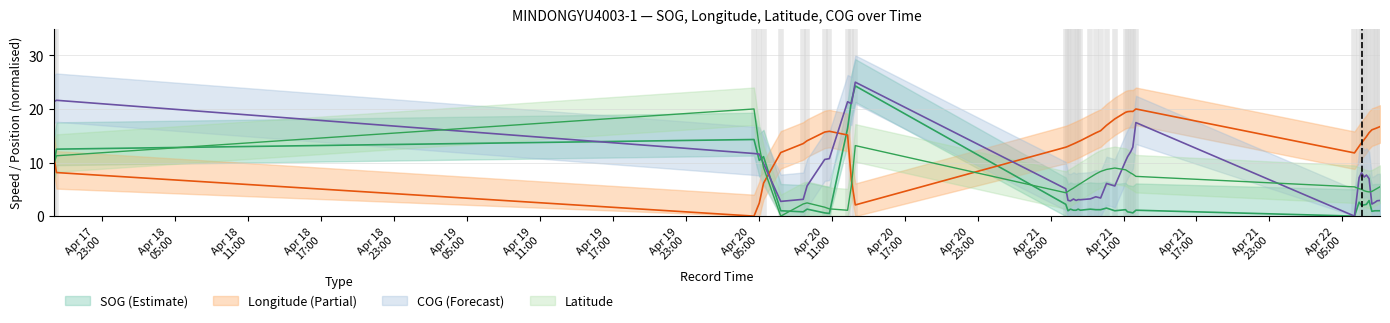

The value of Longitude at 2024-04-21 10:17:00 is 8.9. True or false?

False